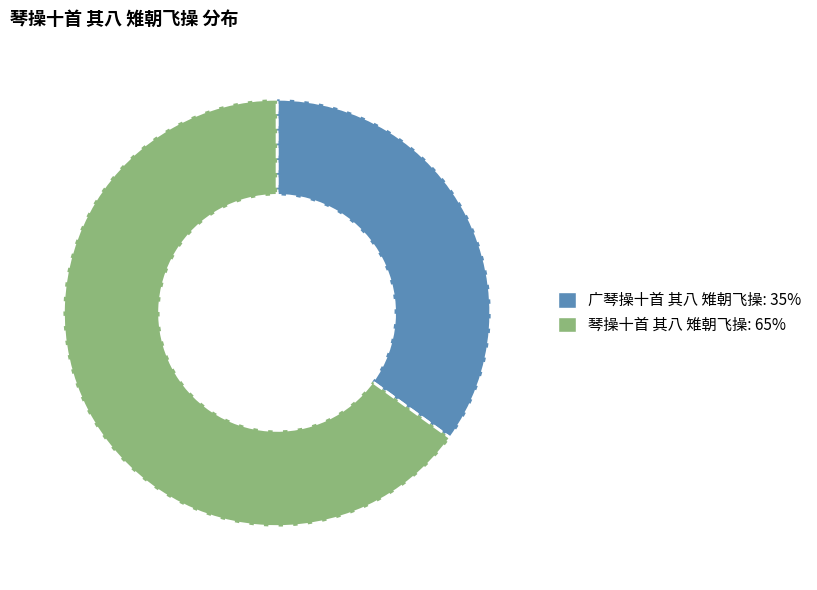

What is the majority slice?

琴操十首 其八 雉朝飞操